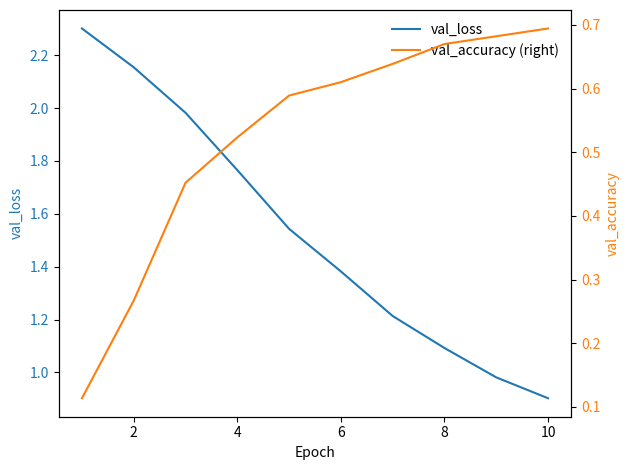

What is the sum of all val_accuracy (right) values?

5.2